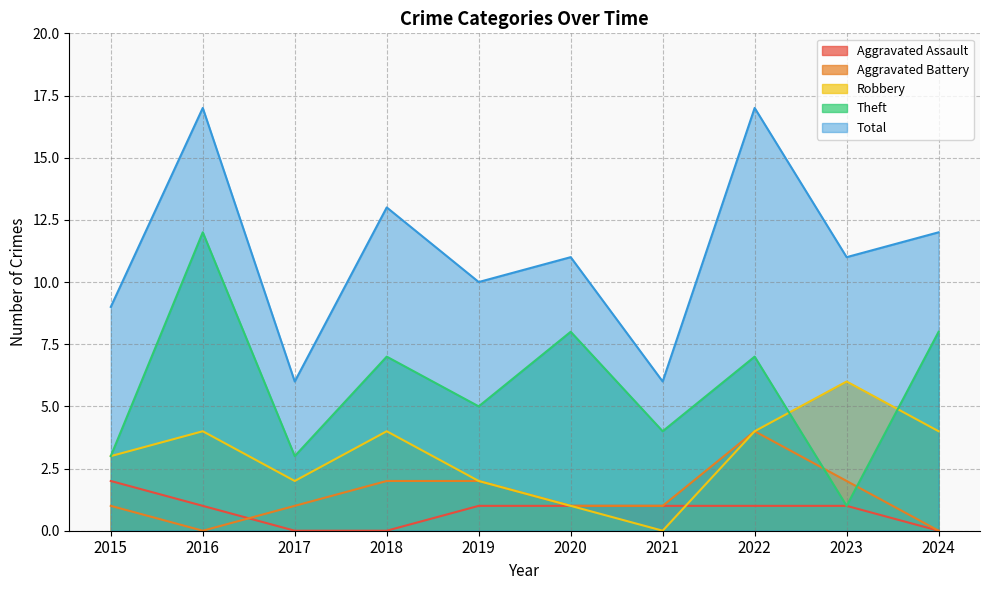

What is the difference between the second highest and minimum values in the Aggravated Battery series?

2